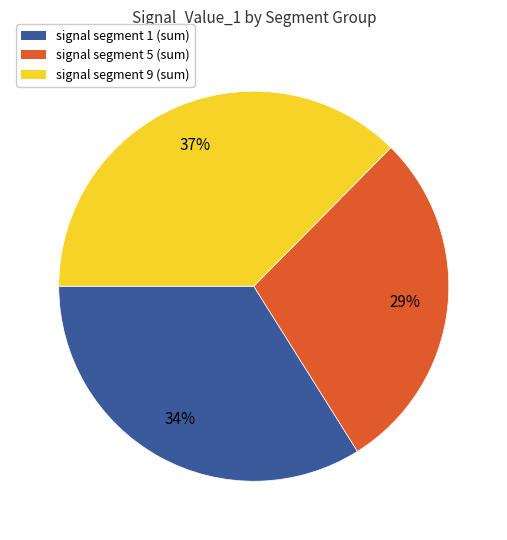

Which category has the smallest portion of the pie?

signal segment 5 (sum)